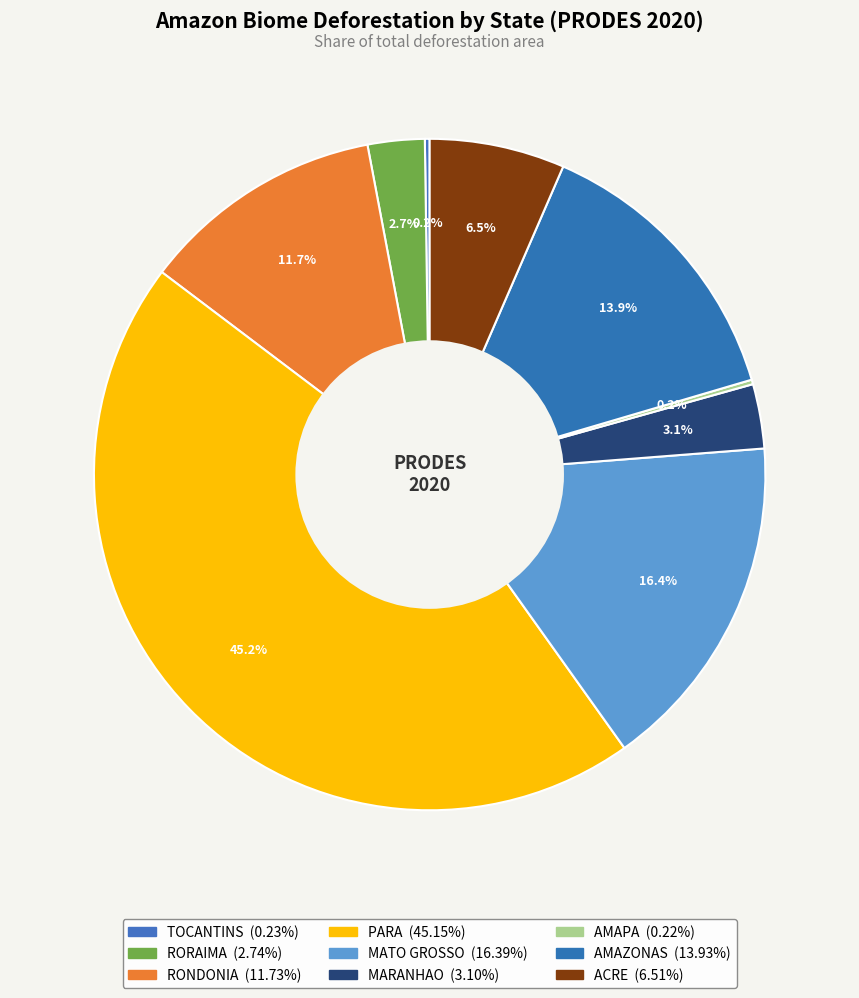

How many slices are in this pie chart?

9